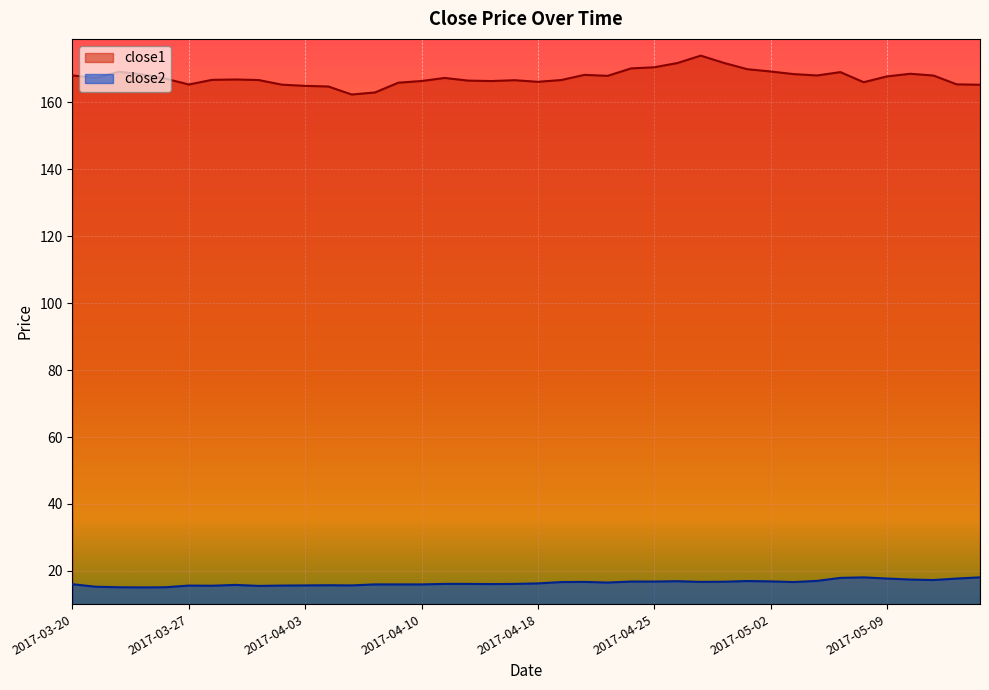

Rank the series by their average value, from highest to lowest.

close1, close2